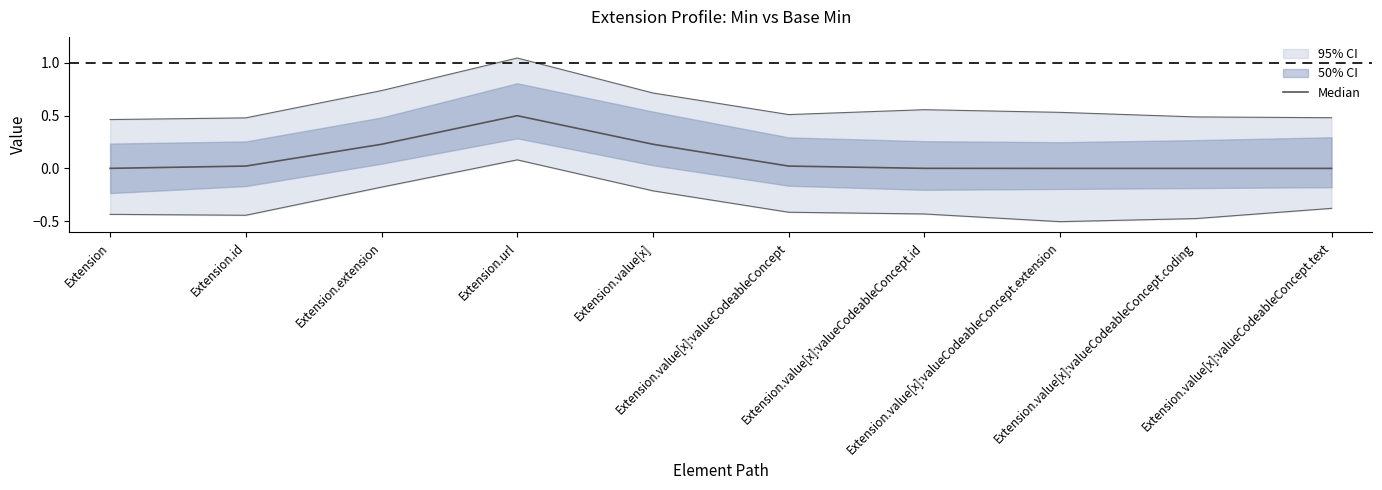

Rank the categories by value from lowest to highest.

Extension.value[x]:valueCodeableConcept.extension, Extension.value[x]:valueCodeableConcept.coding, Extension.value[x]:valueCodeableConcept.text, Extension, Extension.value[x]:valueCodeableConcept.id, Extension.id, Extension.value[x]:valueCodeableConcept, Extension.extension, Extension.value[x], Extension.url